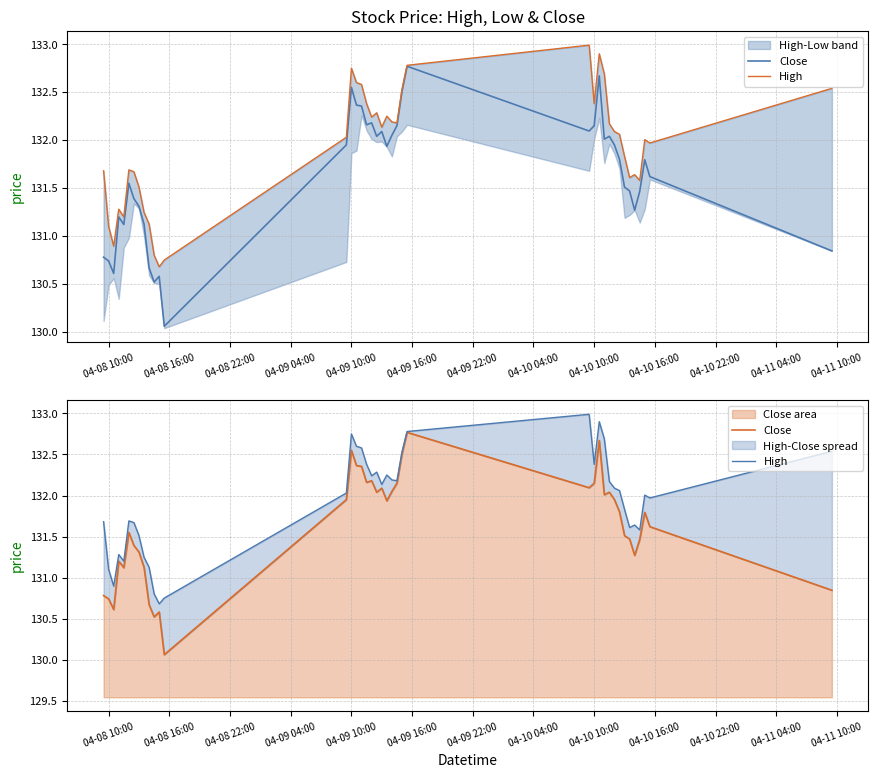

What is the highest value of the Close area series?

132.8